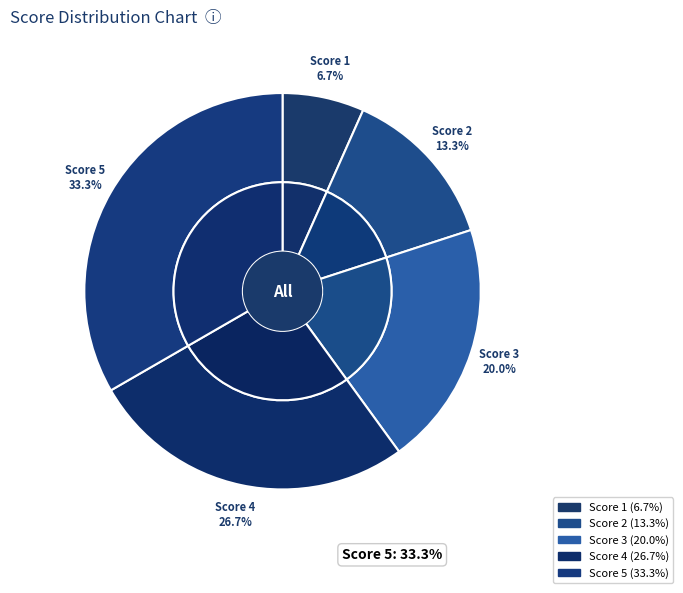

Which slice is the largest?

5